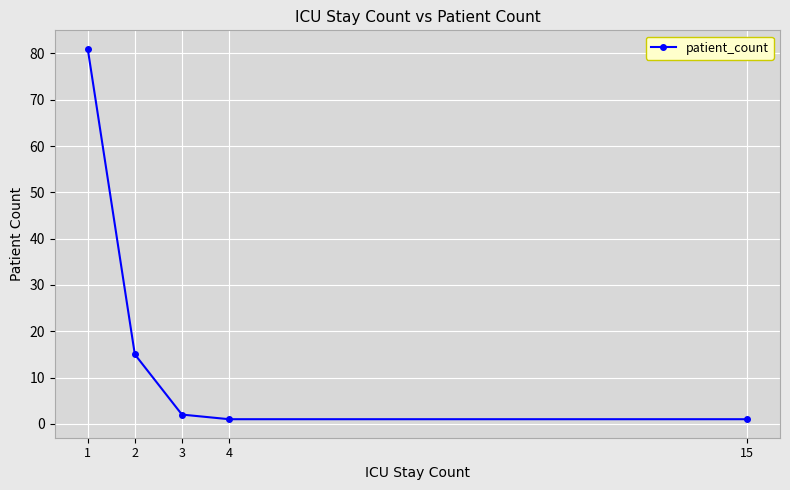

Reading left to right, what are all the values shown in this chart?

1=81	2=15	3=2	4=1	15=1